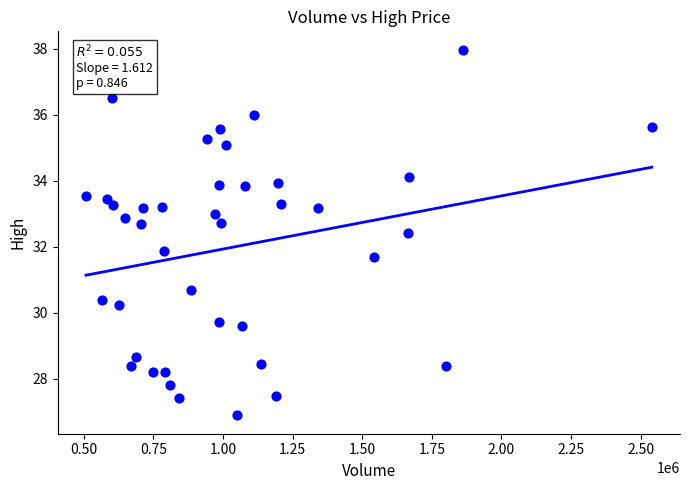

What is the range of X values (max minus min)?

2030825.0